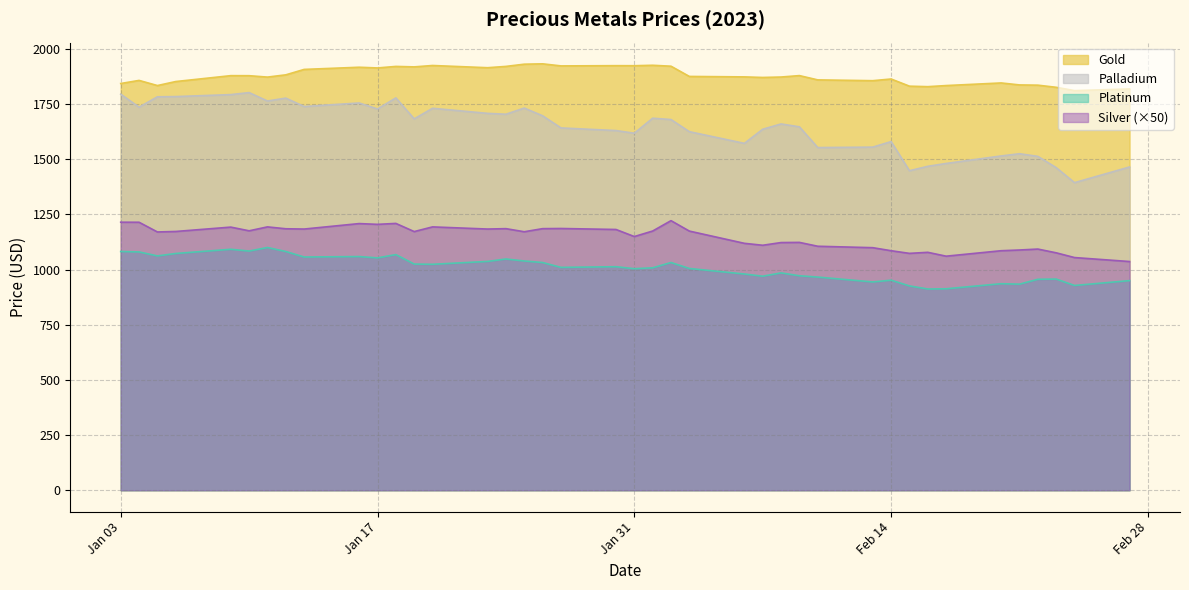

What is the spread (max minus min) of values at 2023-02-08?

887.7